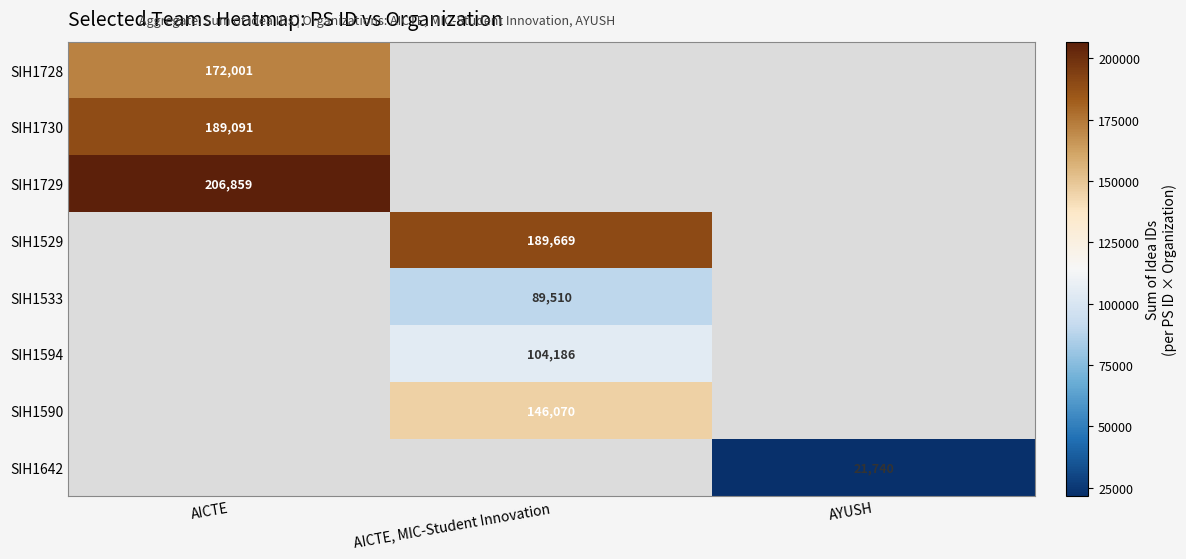

The SIH1730 series shows 96792 at AICTE. True or false?

False